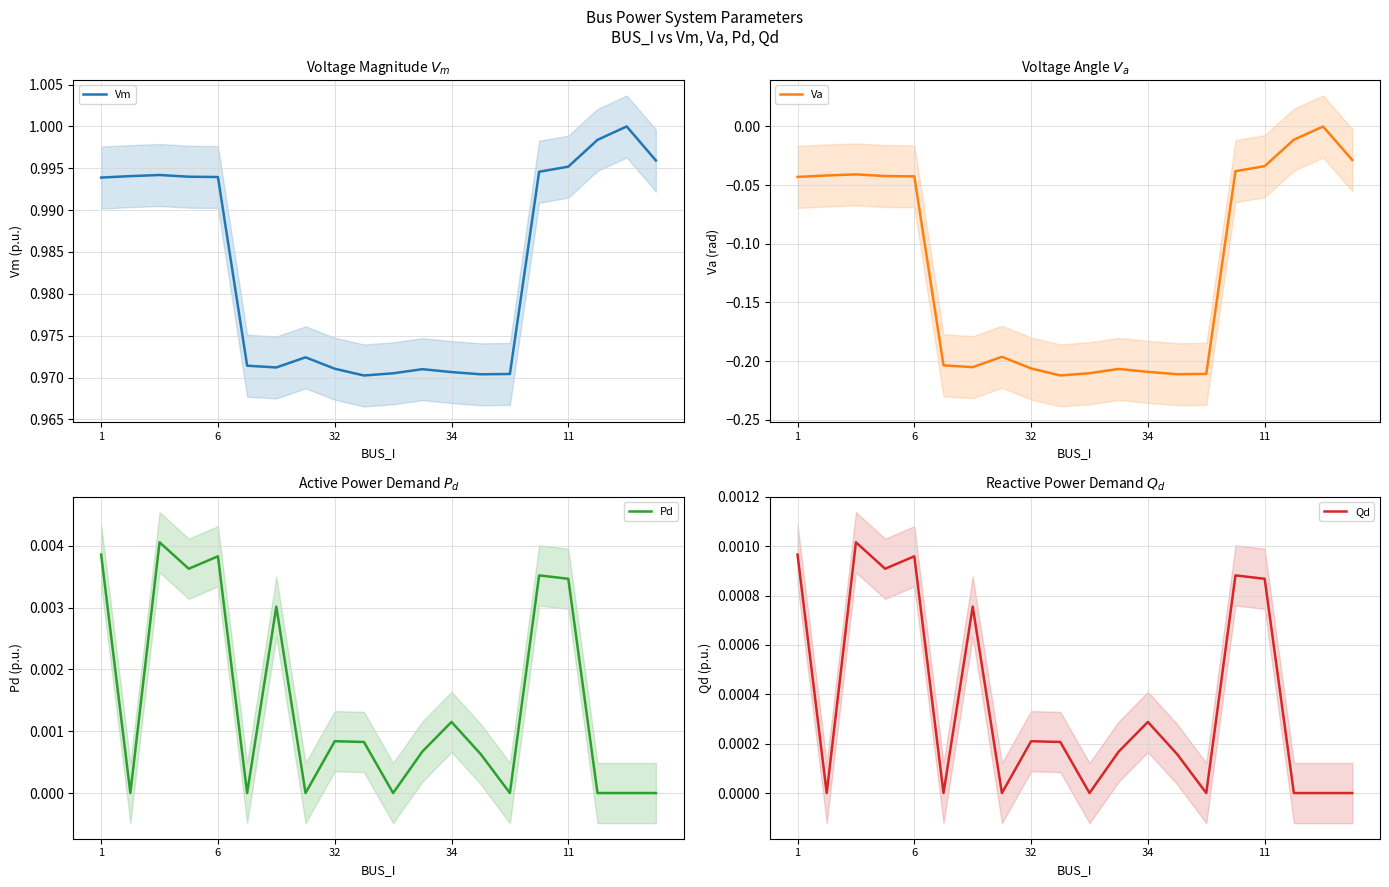

How many categories are shown in the chart?

20